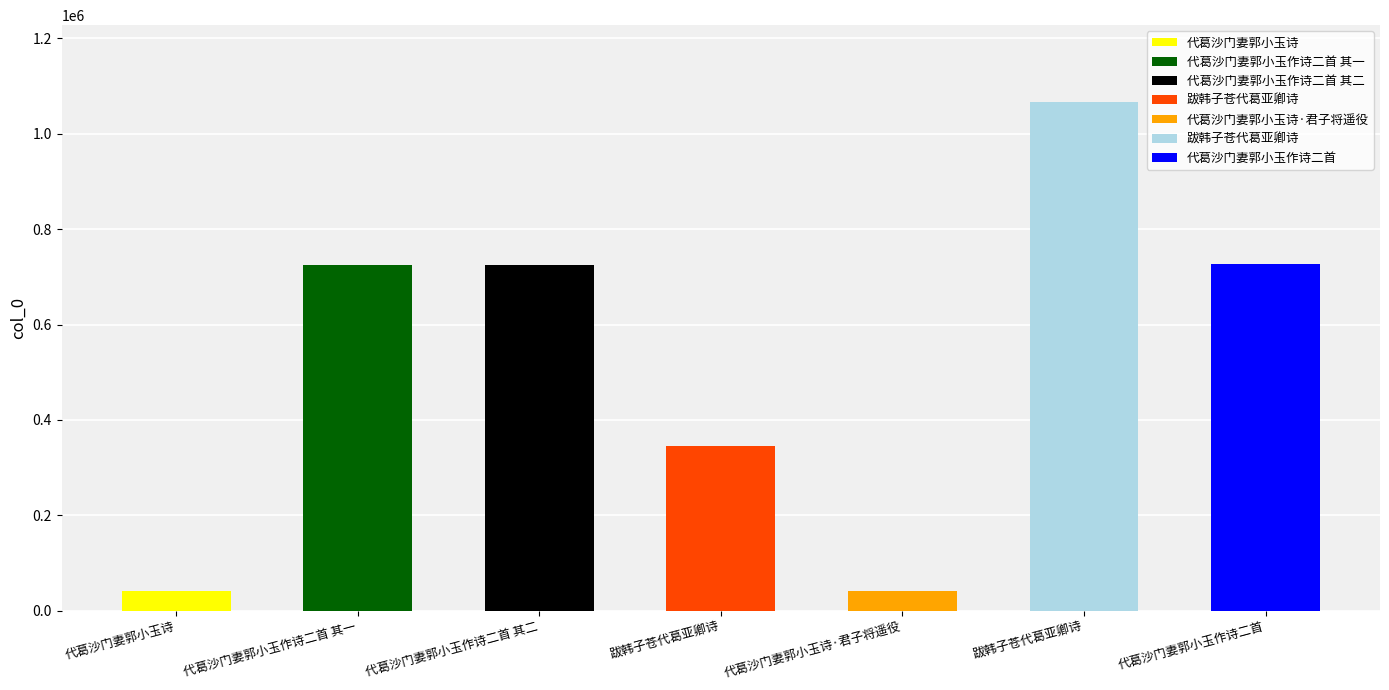

What is the sum of all values?

3672458